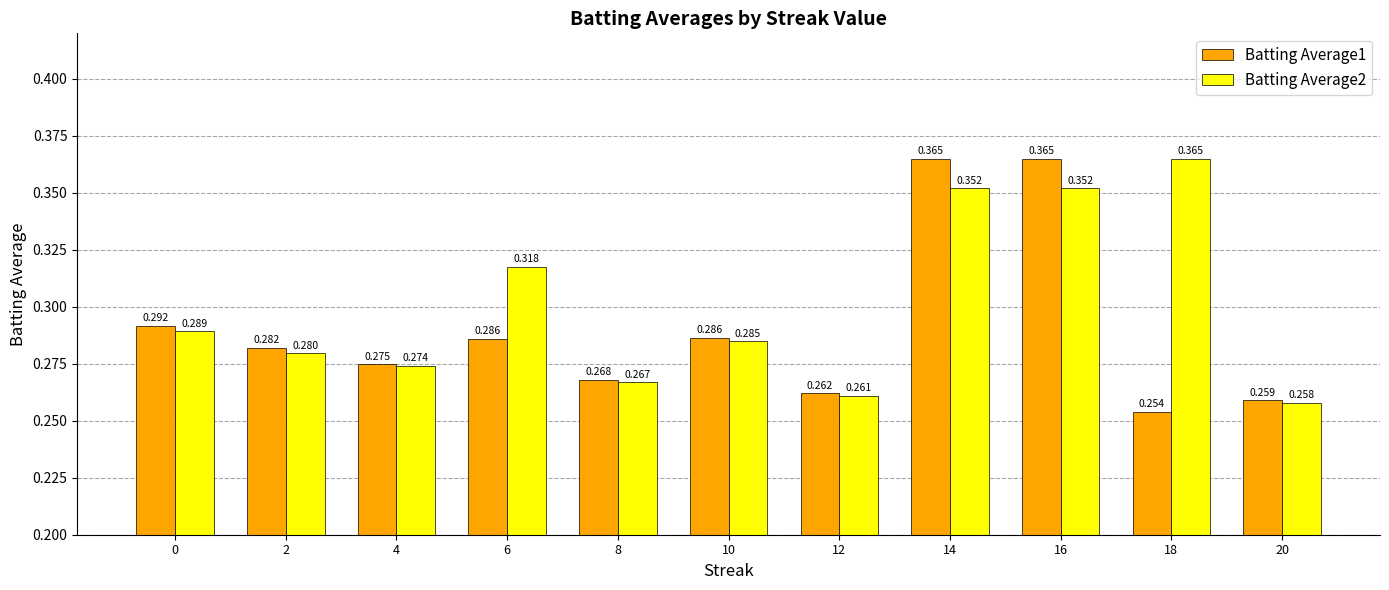

True or false: Batting Average1 has a value of 0.1 at 14.

False